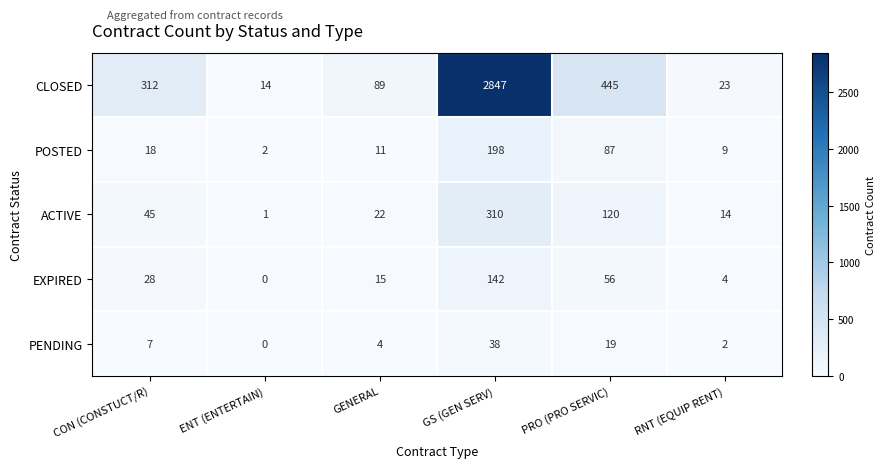

Reading left to right, what are all the values shown in this chart?

CLOSED: 312	14	89	2847	445	23
POSTED: 18	2	11	198	87	9
ACTIVE: 45	1	22	310	120	14
EXPIRED: 28	0	15	142	56	4
PENDING: 7	0	4	38	19	2